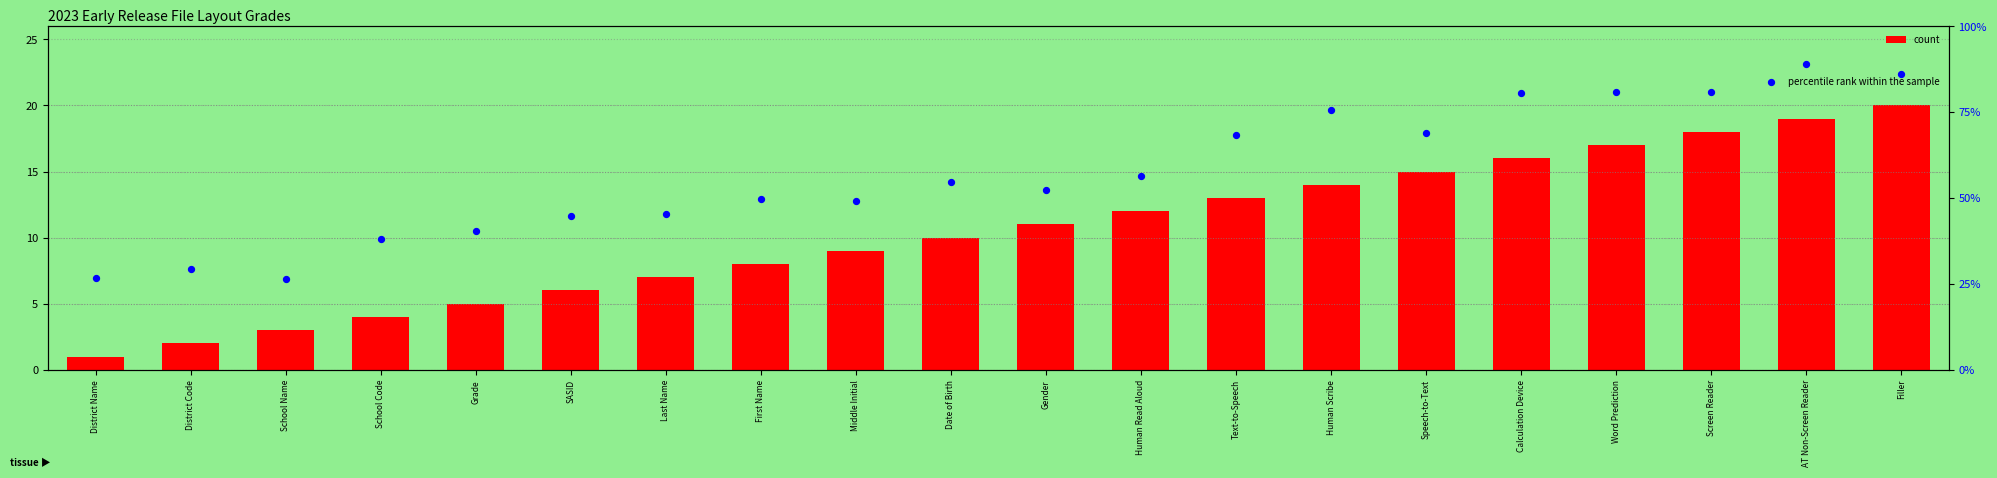

Which series has the largest total across all categories?

percentile rank within the sample